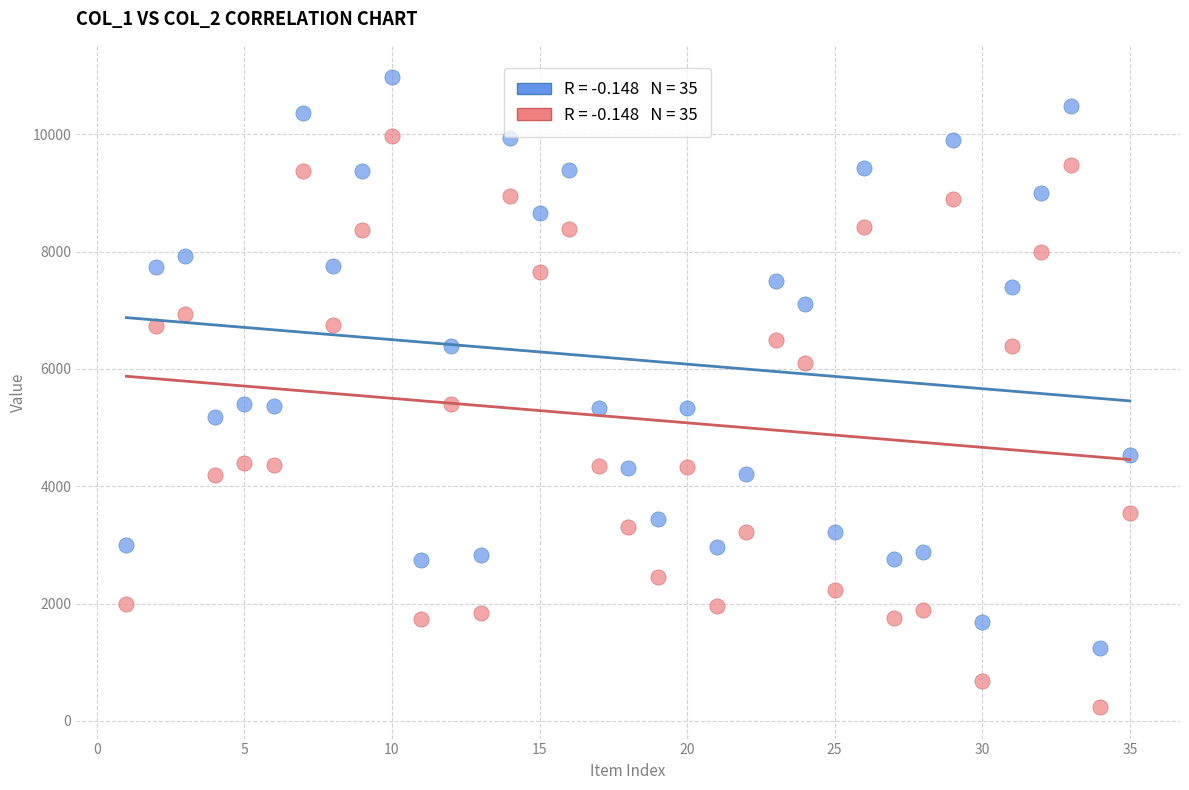

Across all data points, what is the range of Y values (max minus min)?

10735